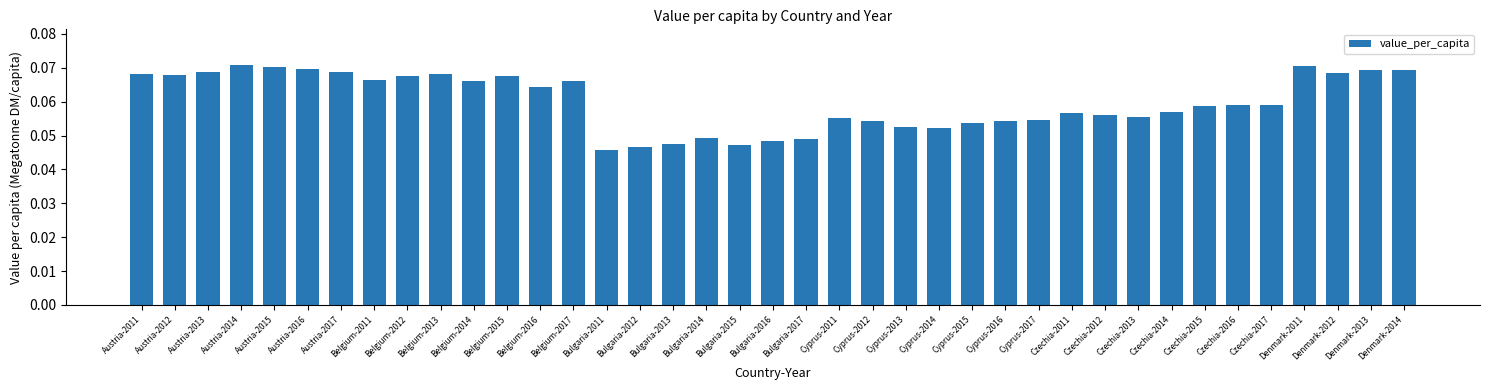

Where is the data nearest to the value 0?

Bulgaria-2011